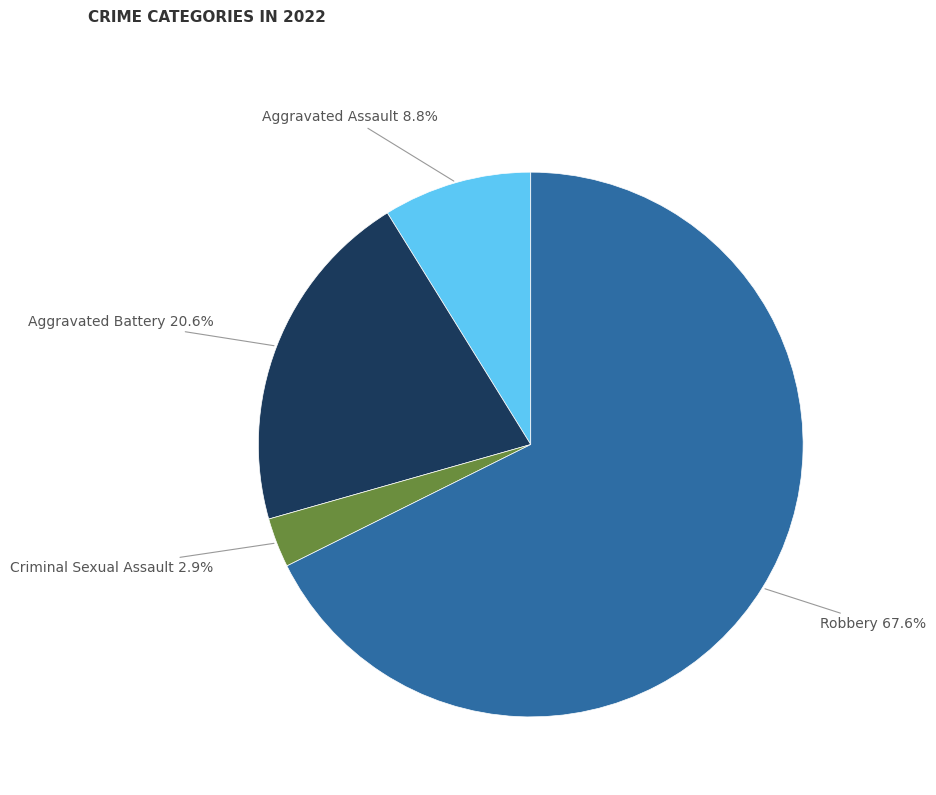

Which slice is the largest?

Robbery